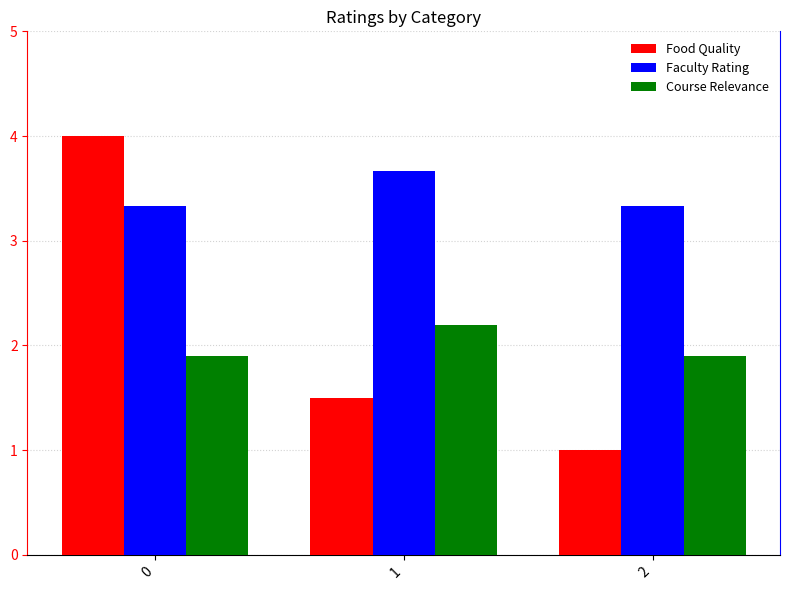

Reading left to right, list all the values displayed in this chart.

Food Quality: 4.0	1.5	1.0
Faculty Rating: 3.3	3.7	3.3
Course Relevance: 1.9	2.2	1.9